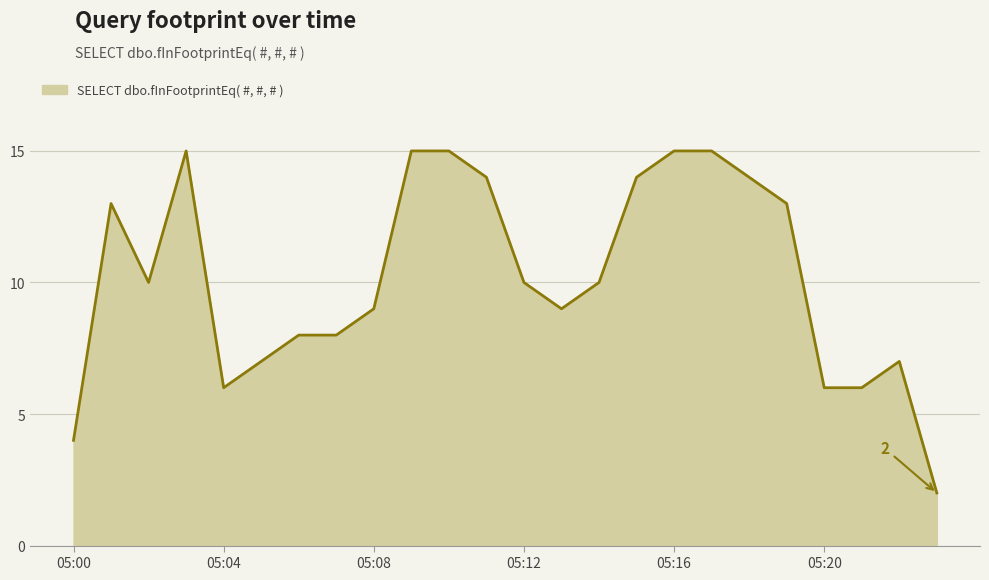

What is the maximum value shown in the chart?

15